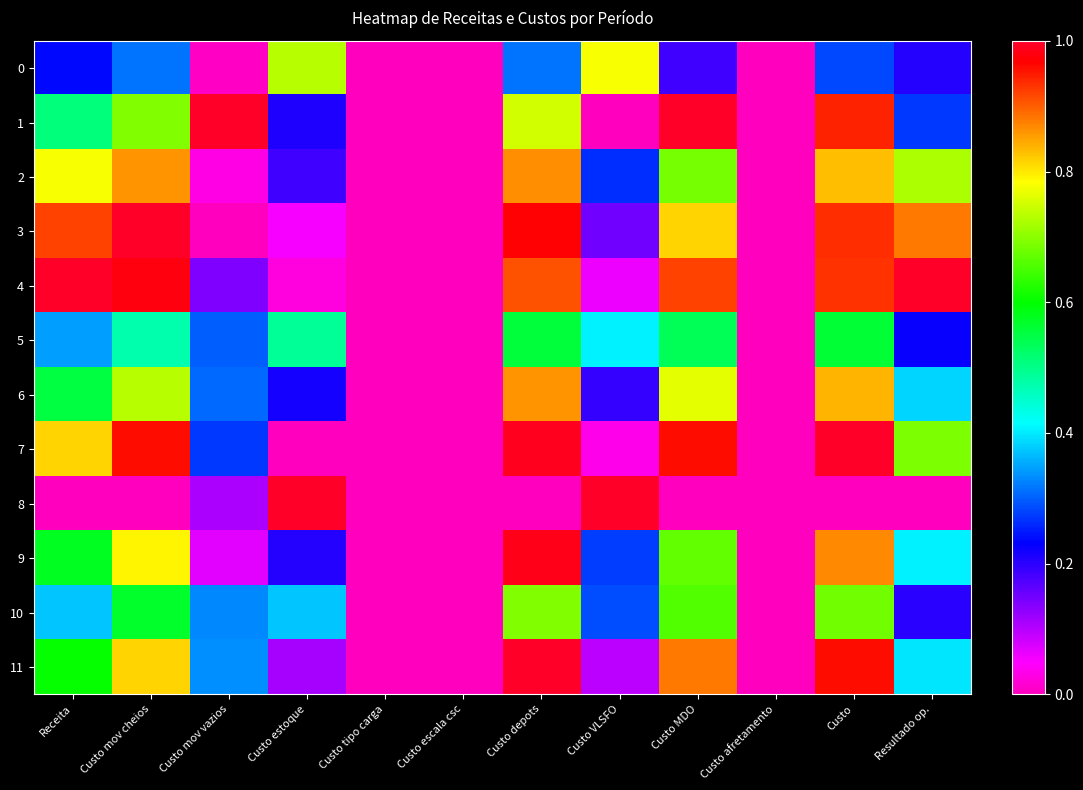

At how many categories does at least one series exceed 0?

9